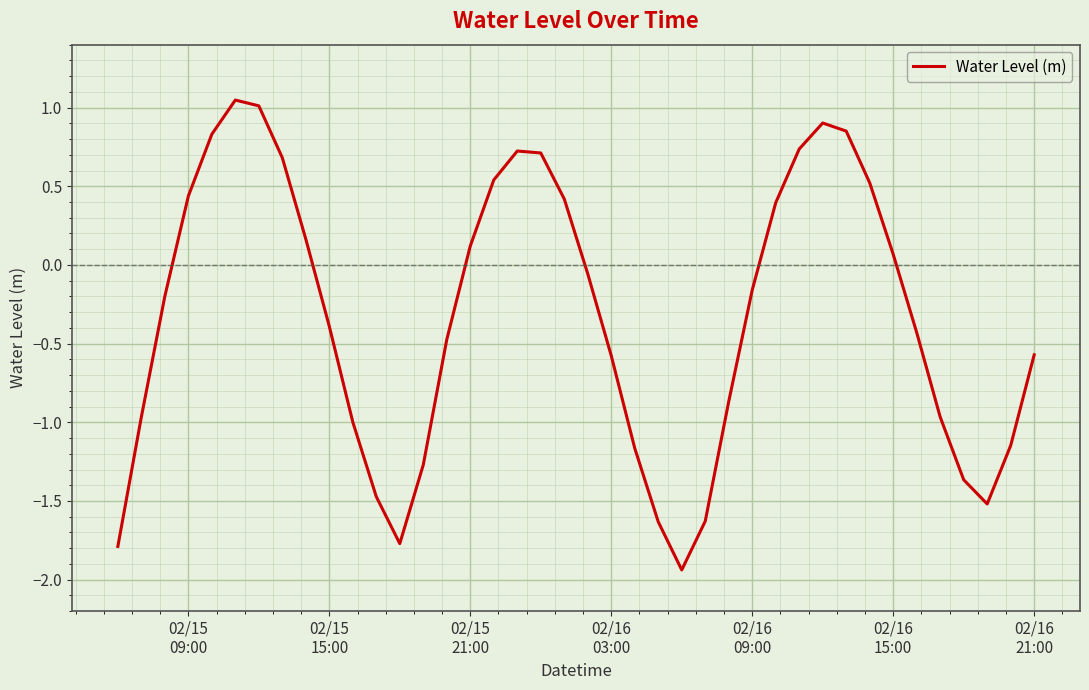

Does the chart have visible grid lines?

Yes